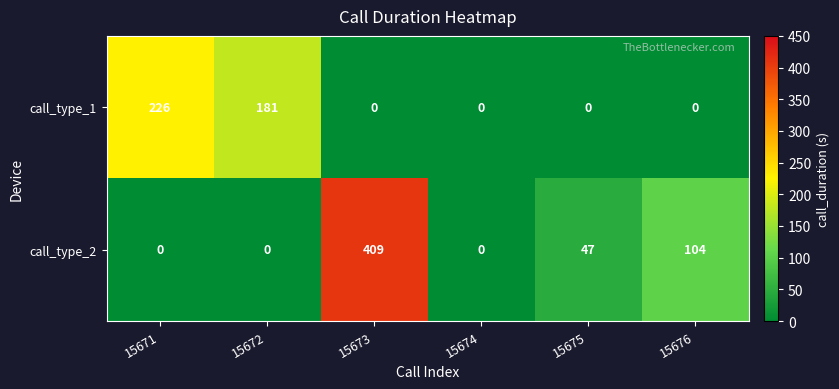

Which series has the largest range (max minus min)?

call_type_2